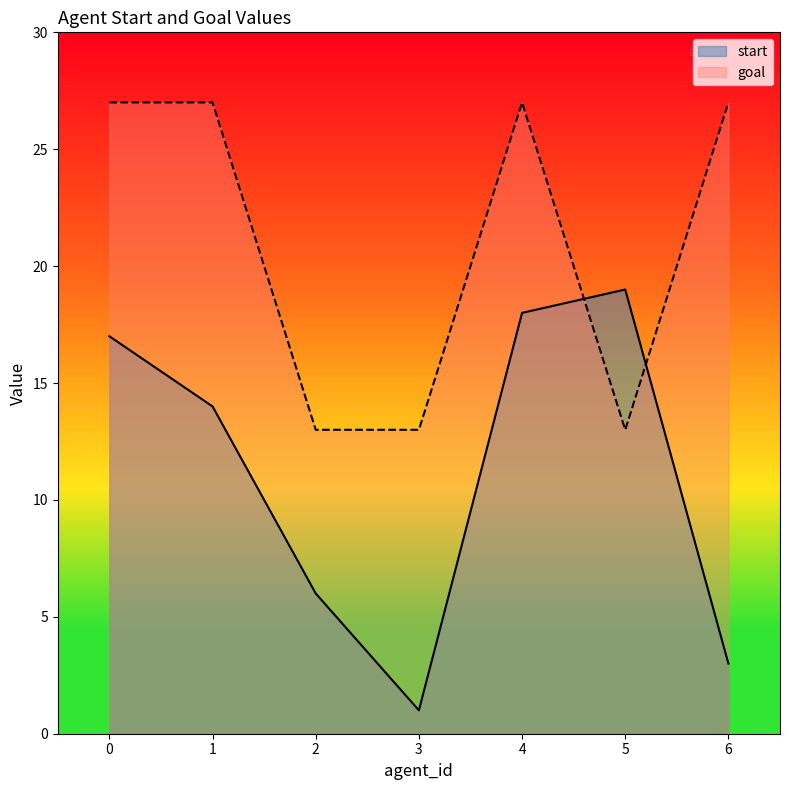

At 1, list the series in order from largest to smallest.

goal, start